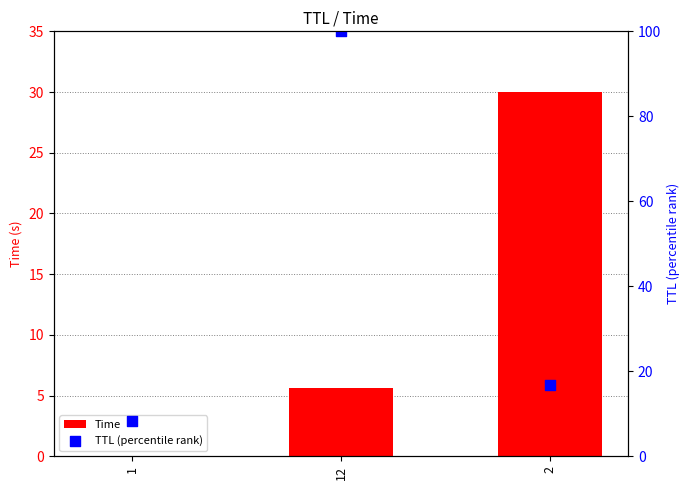

Is the value of Time at 12 greater than the value of TTL (percentile rank) at 12?

No